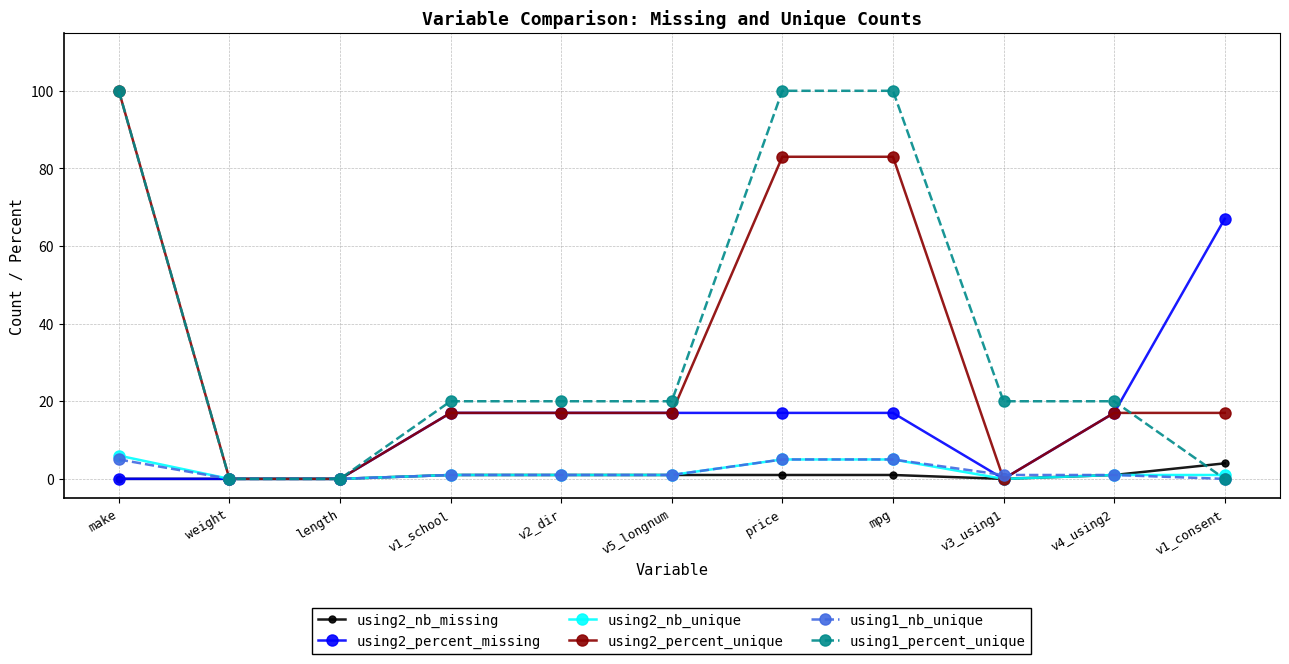

Is this an area chart (filled region under the line)?

No